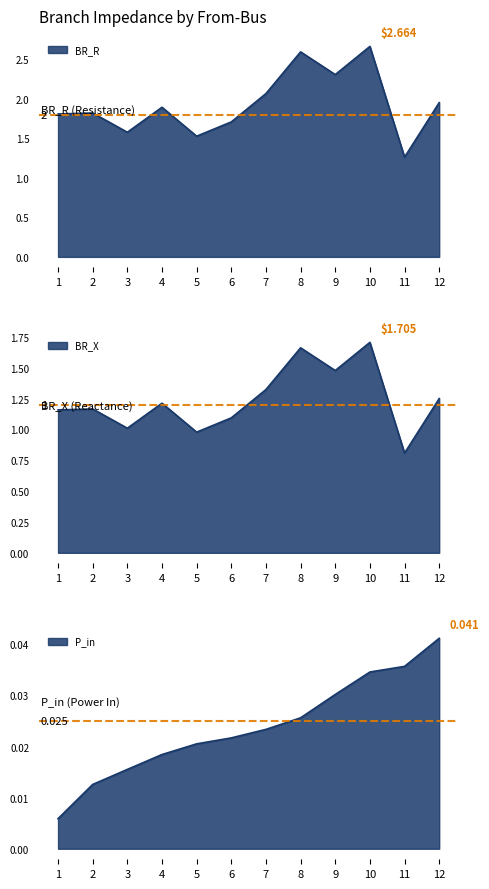

True or false: BR_X has more than 2 points higher than both neighbors.

True